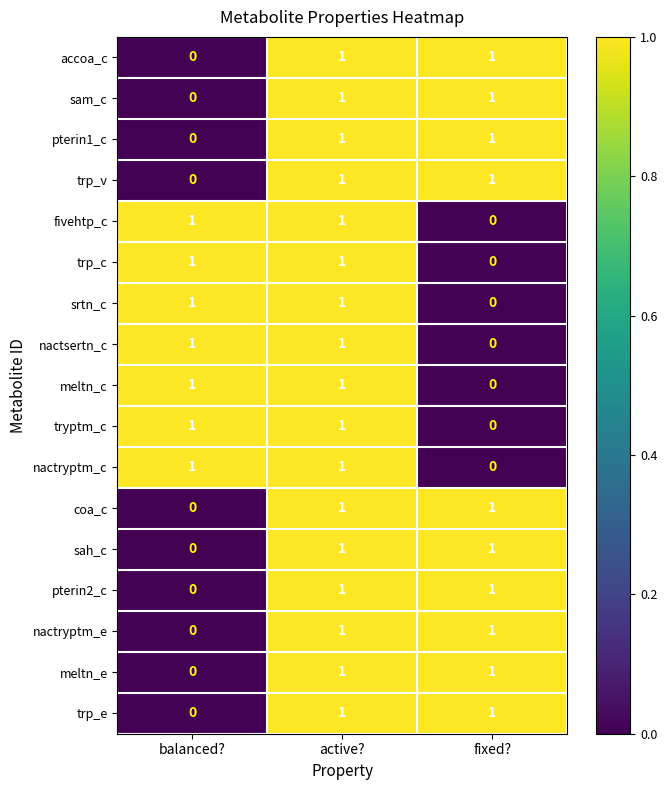

How many data points does each series have?

3